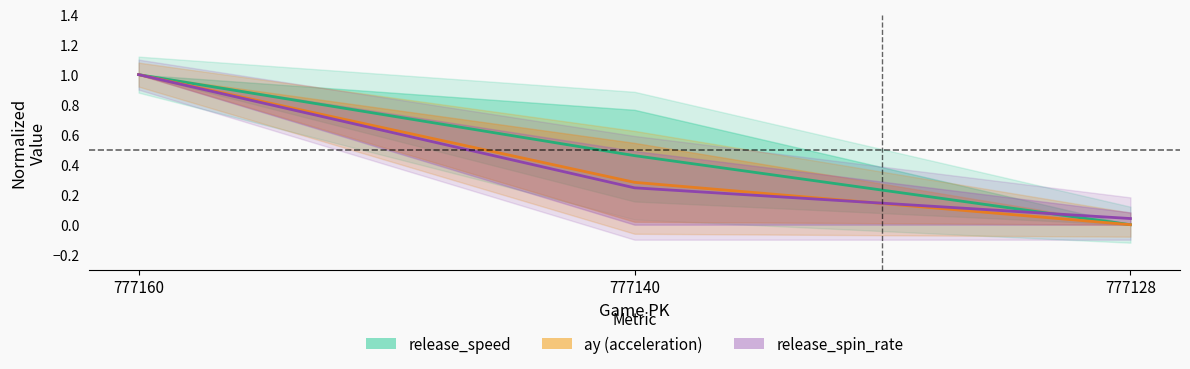

Which series has the largest range (max minus min)?

release_speed_top